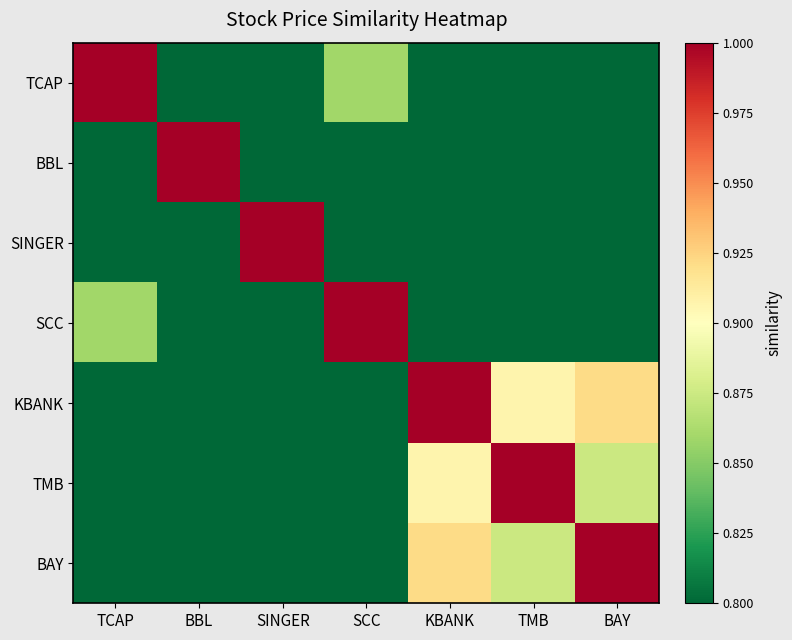

How many categories are shown in the chart?

7